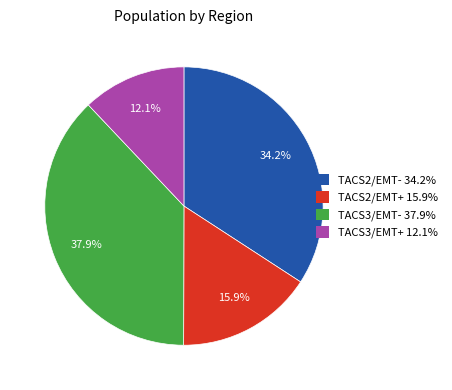

To the nearest percent, what is the difference between the largest and smallest slice percentages?

26%